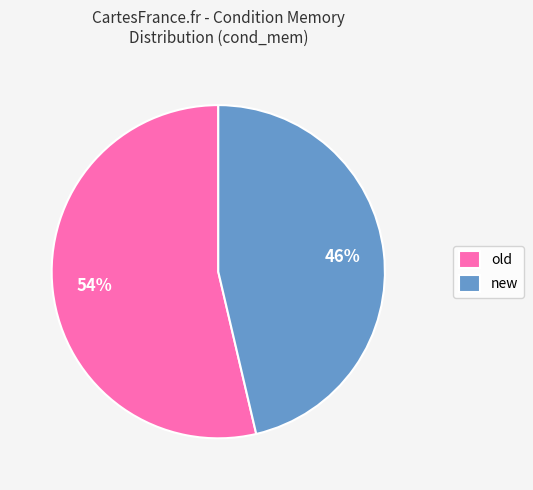

Which slice represents more than half of the pie?

old